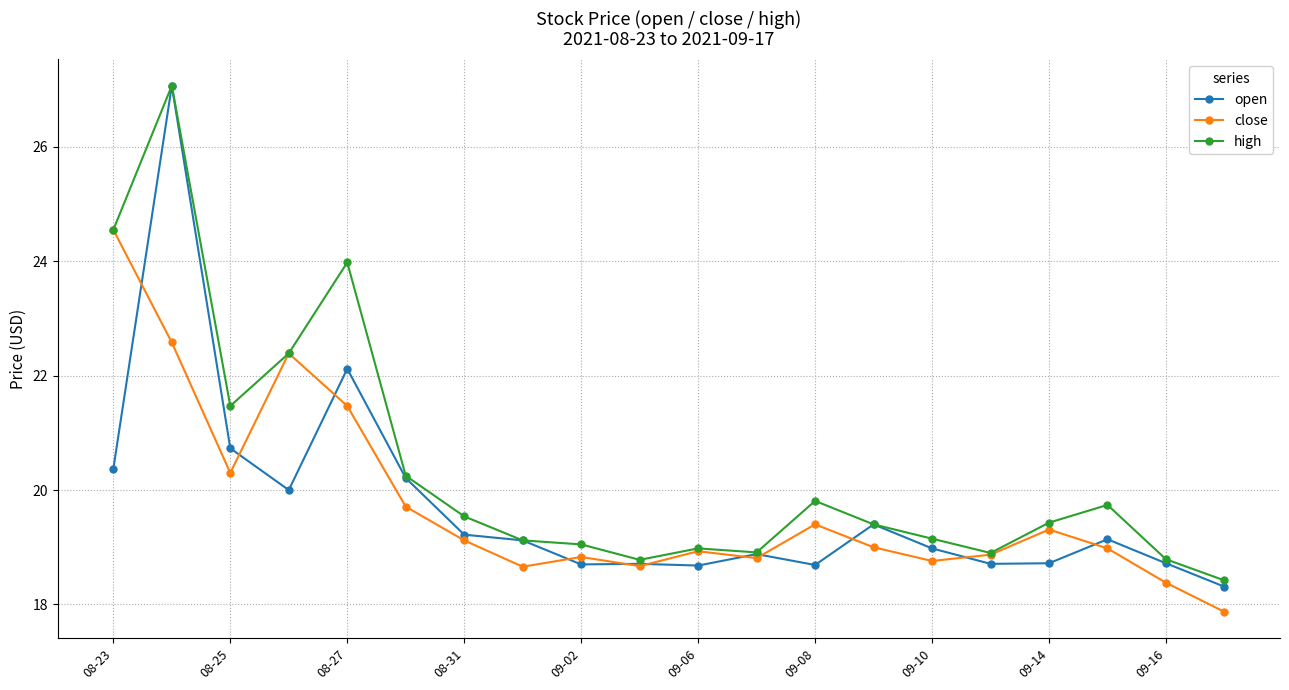

What is the greatest value displayed?

27.1